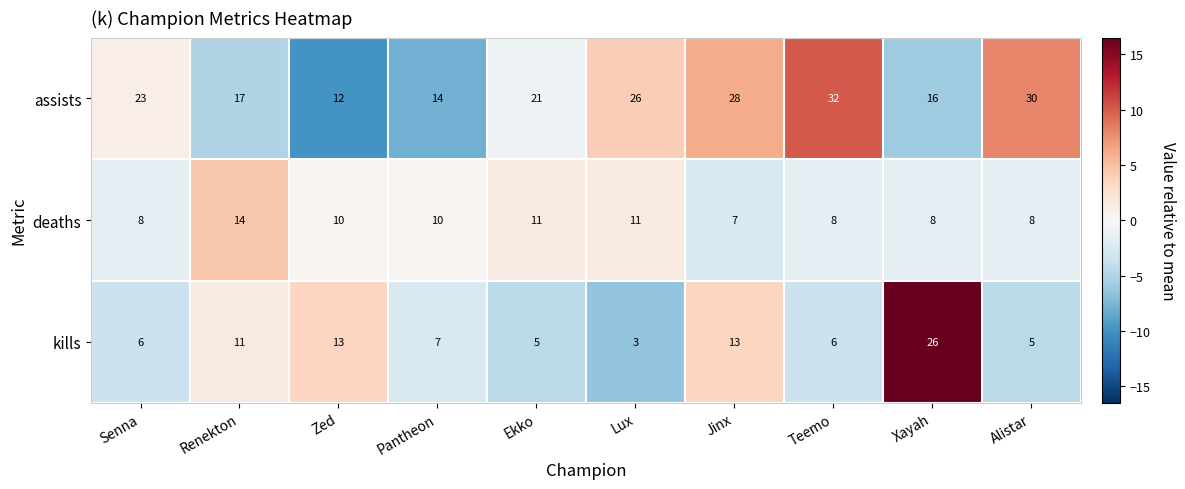

Which series has the largest total across all categories?

assists